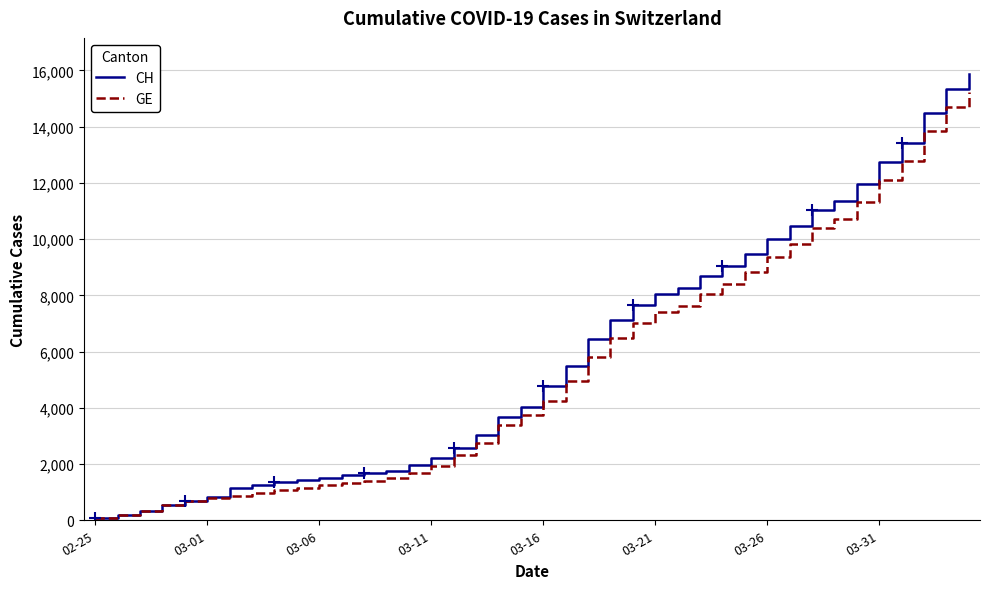

What is the greatest value displayed?

15884